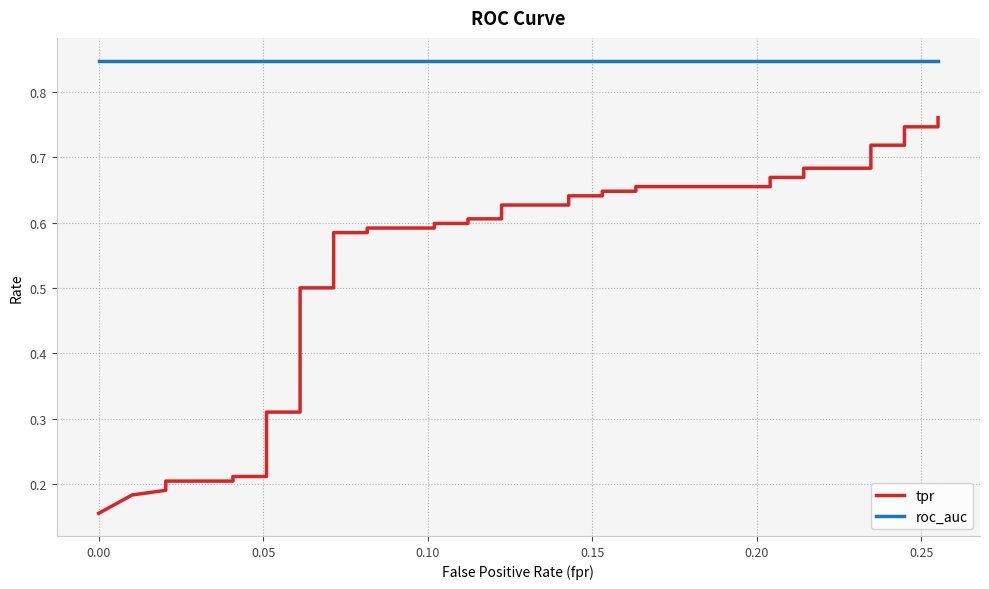

What are all the series names shown in the legend?

tpr, roc_auc